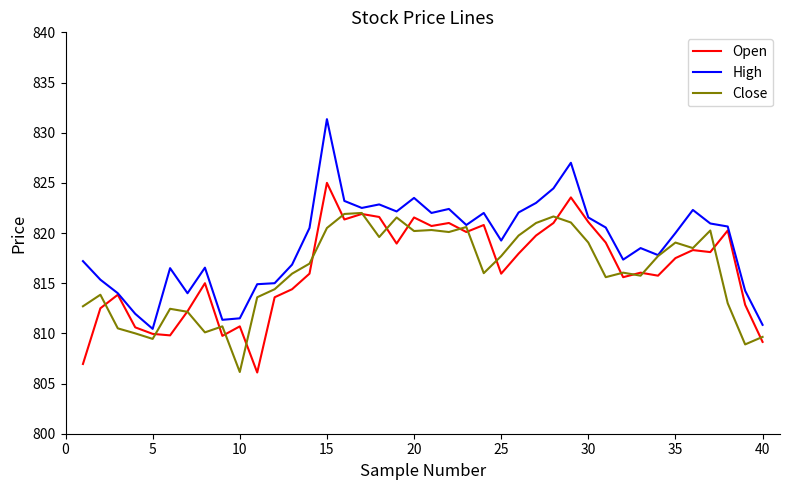

How many series are shown in this chart?

3